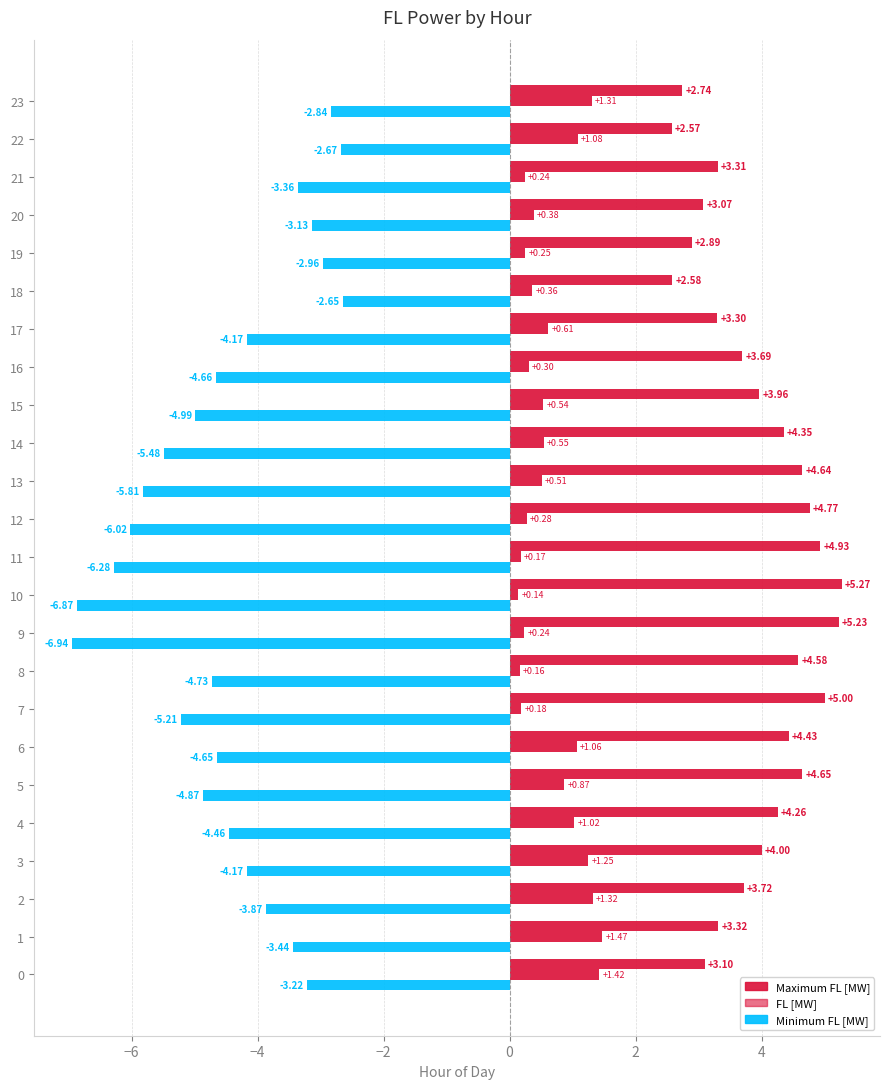

How many distinct data groups are displayed?

3